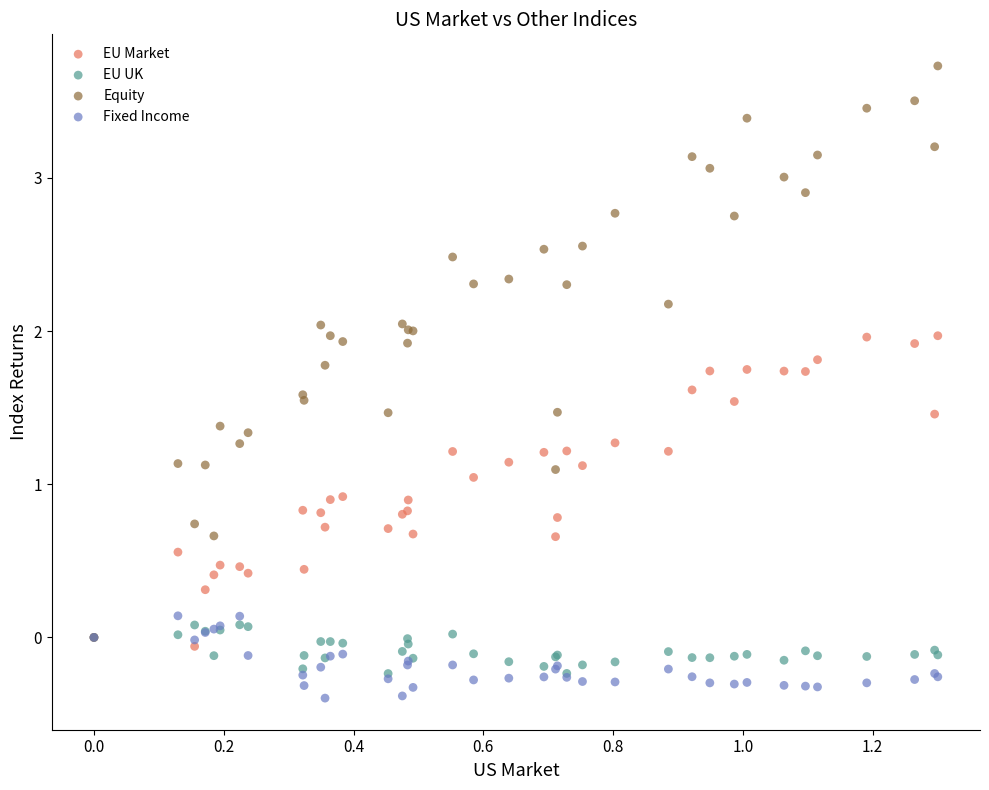

What are all the series names shown in the legend?

EU Market, EU UK, Equity, Fixed Income